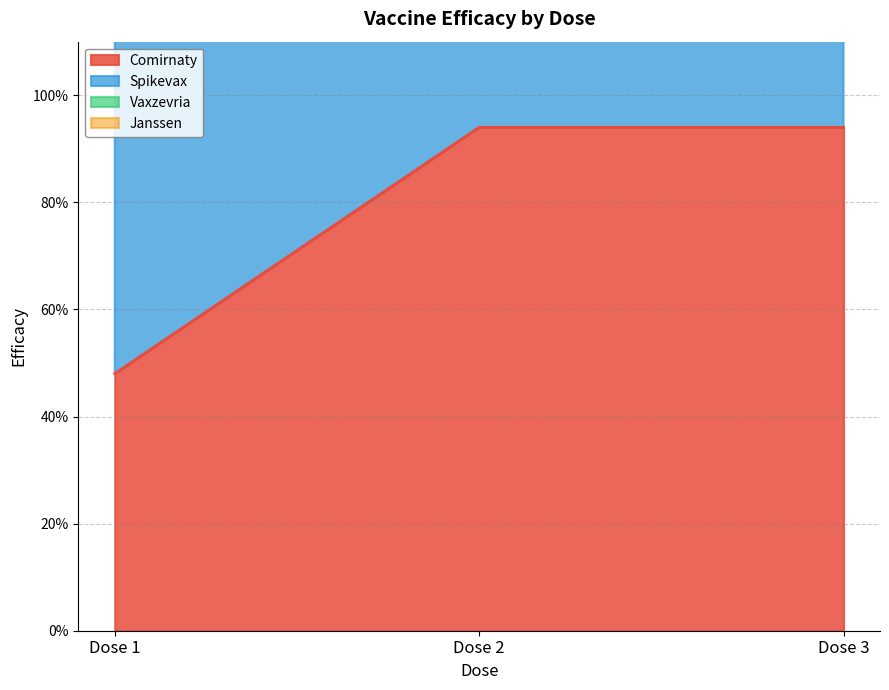

What is the sum of the Vaxzevria values at Dose 2 and Dose 3?

6.9